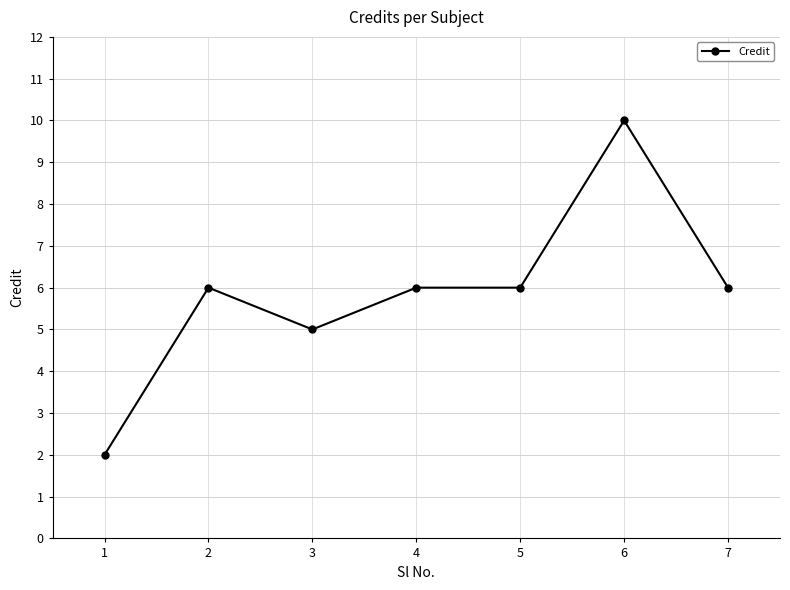

True or false: the data has more than 1 interior local peaks.

True